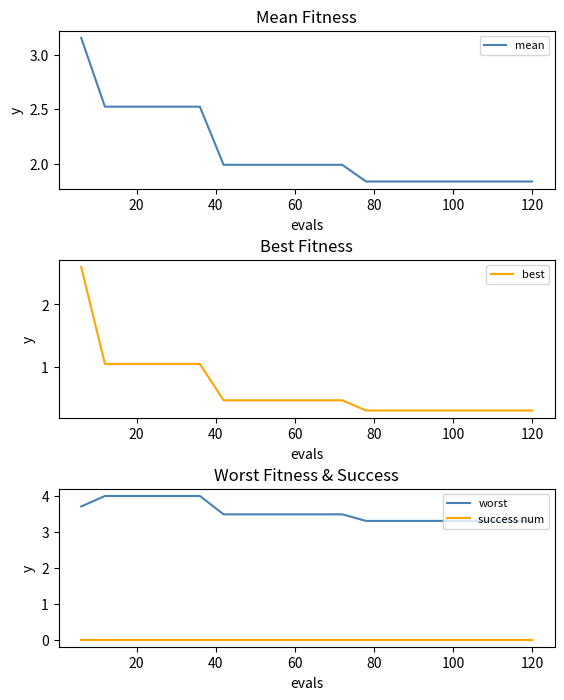

True or false: worst and success num cross at least once.

False